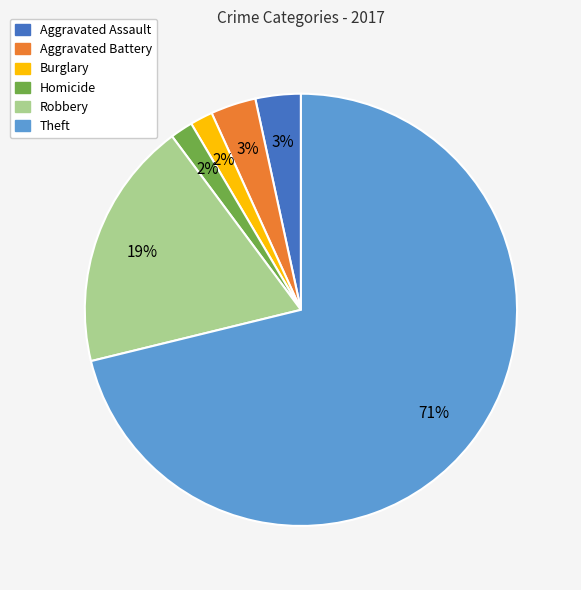

To the nearest percent, what is the difference between the largest and smallest slice percentages?

69%